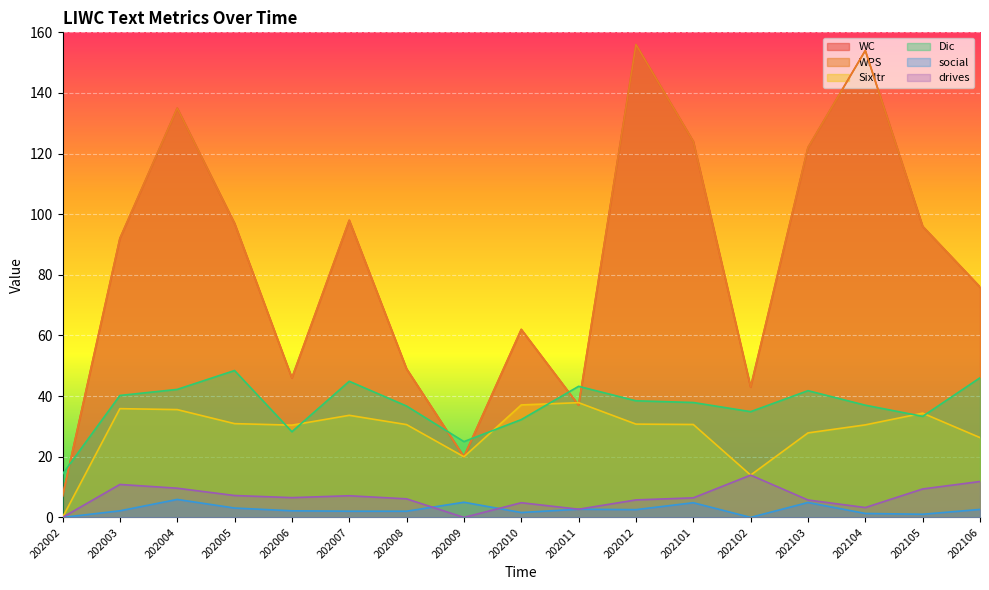

Which category has the lowest value across all series?

202002